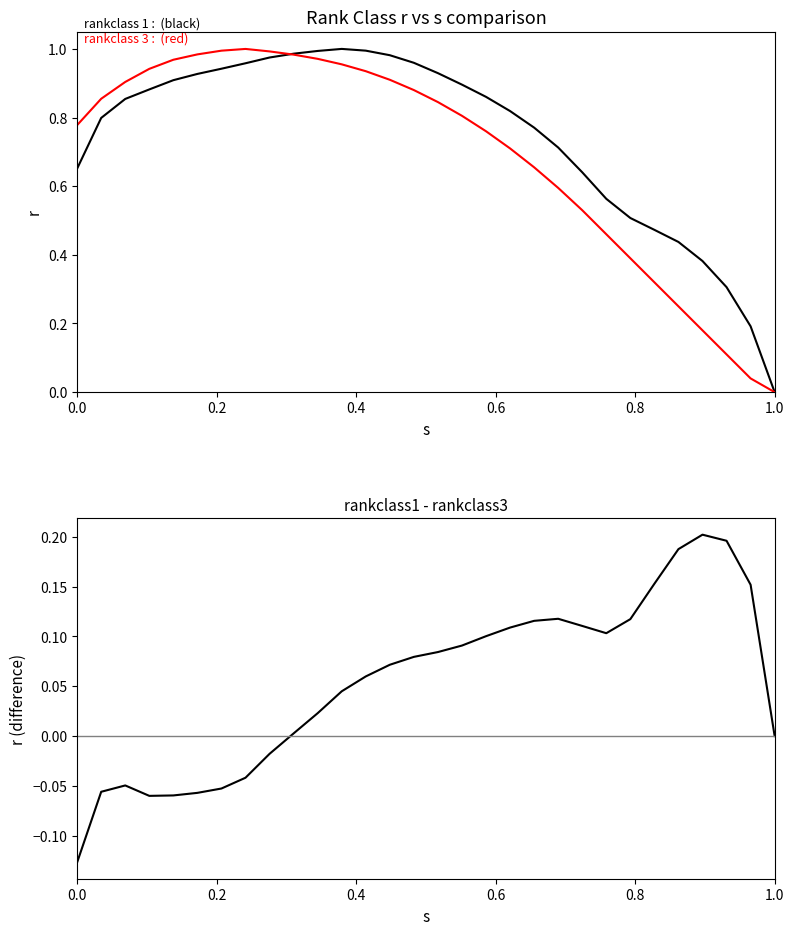

Reading left to right, extract all data points from this chart.

rankclass 1: 0.7	0.8	0.9	0.9	0.9	0.9	0.9	1.0	1.0	1.0	1.0	1.0	1.0	1.0	1.0	0.9	0.9	0.9	0.8	0.8	0.7	0.6	0.6	0.5	0.5	0.4	0.4	0.3	0.2	0.0
rankclass 3: 0.8	0.9	0.9	0.9	1.0	1.0	1.0	1.0	1.0	1.0	1.0	1.0	0.9	0.9	0.9	0.8	0.8	0.8	0.7	0.7	0.6	0.5	0.5	0.4	0.3	0.2	0.2	0.1	0.0	0.0
rankclass 1 - rankclass 3: -0.1	-0.1	-0.0	-0.1	-0.1	-0.1	-0.1	-0.0	-0.0	0.0	0.0	0.0	0.1	0.1	0.1	0.1	0.1	0.1	0.1	0.1	0.1	0.1	0.1	0.1	0.2	0.2	0.2	0.2	0.2	0.0